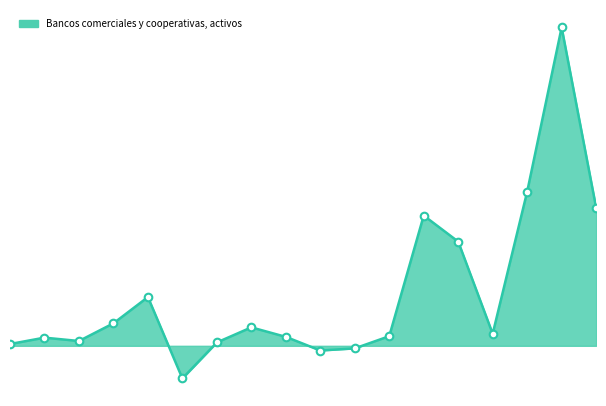

Does the chart have visible grid lines?

No